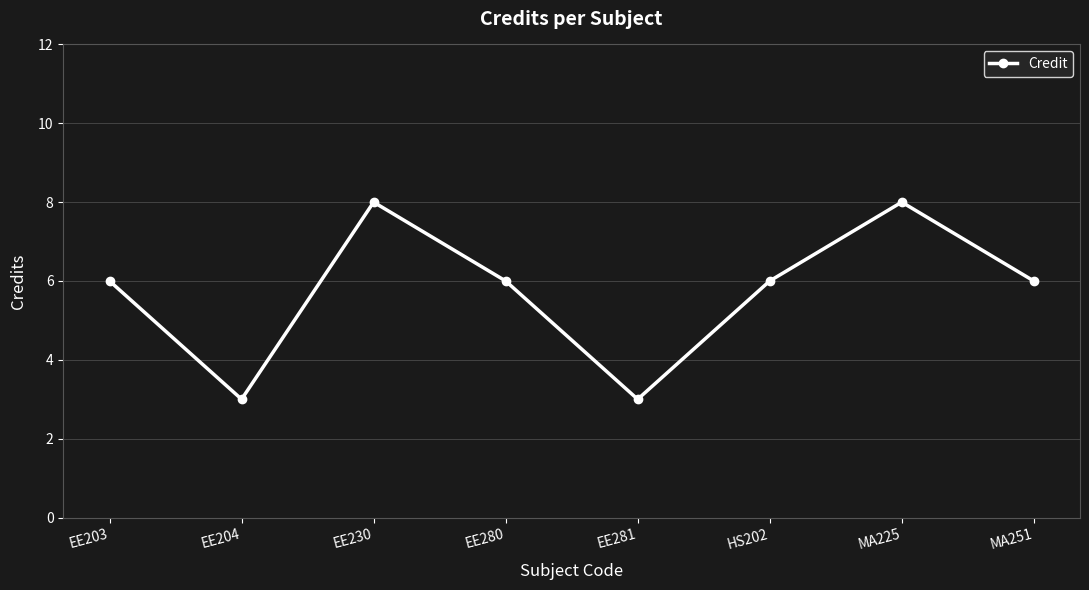

Reading left to right, list all the values displayed in this chart.

6	3	8	6	3	6	8	6